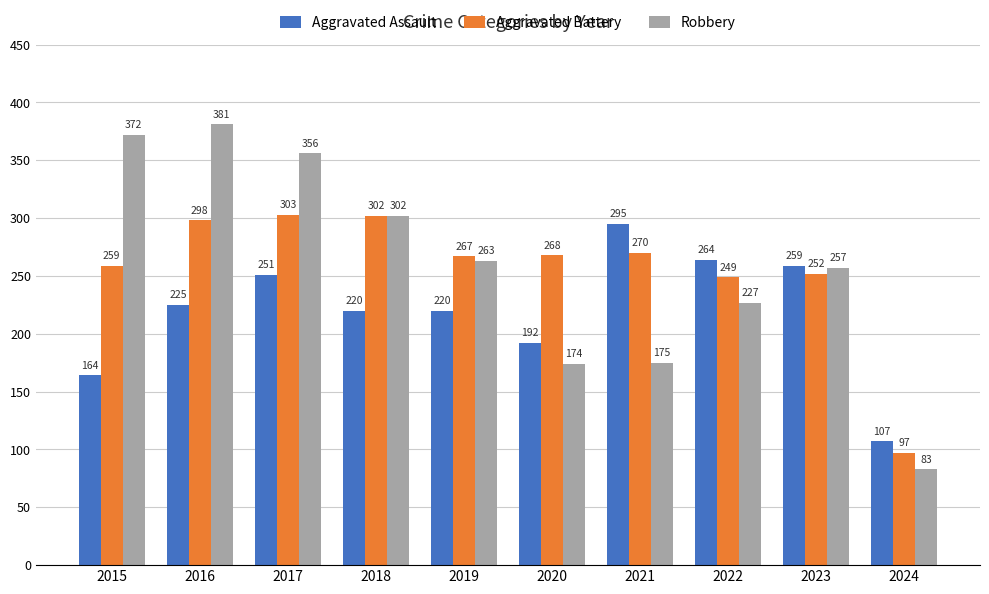

At which label is Aggravated Assault closest to 201?

2020